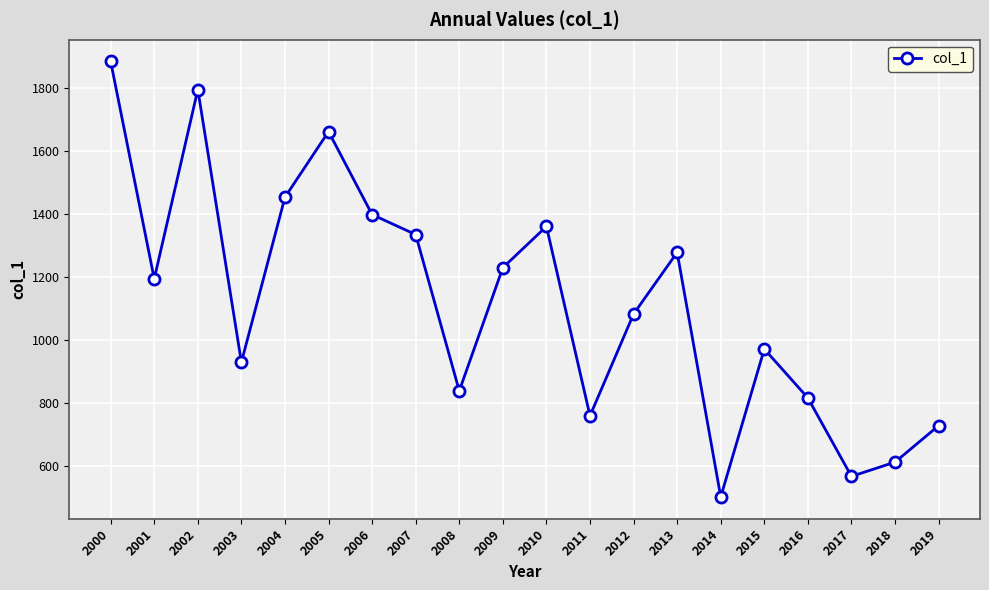

What is the average value?

1120.6